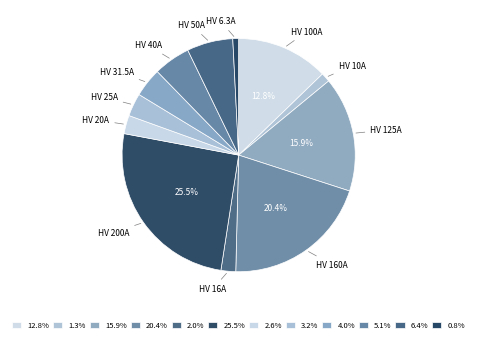

How many segments does this pie chart have?

12